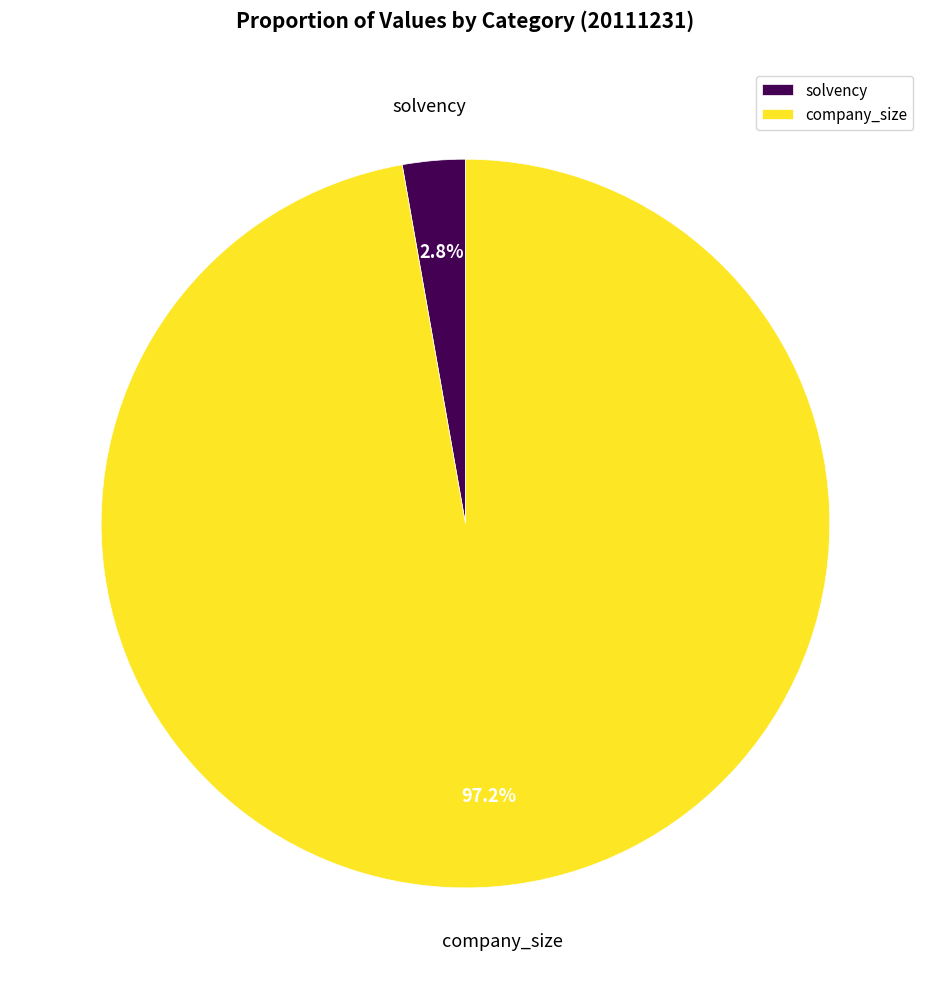

To the nearest percent, what percentage of the pie is company_size?

97%